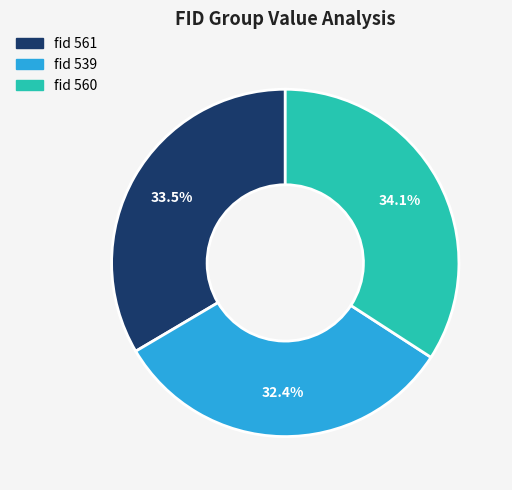

To the nearest percent, what is the average slice percentage?

33%